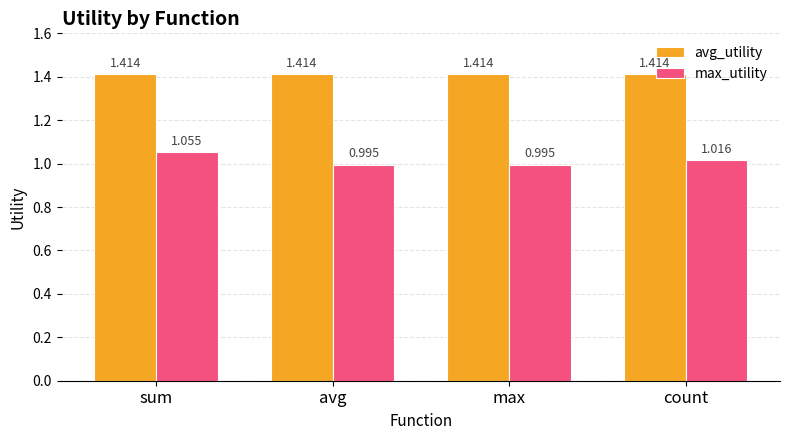

Rank the series by their average value, from highest to lowest.

avg_utility, max_utility